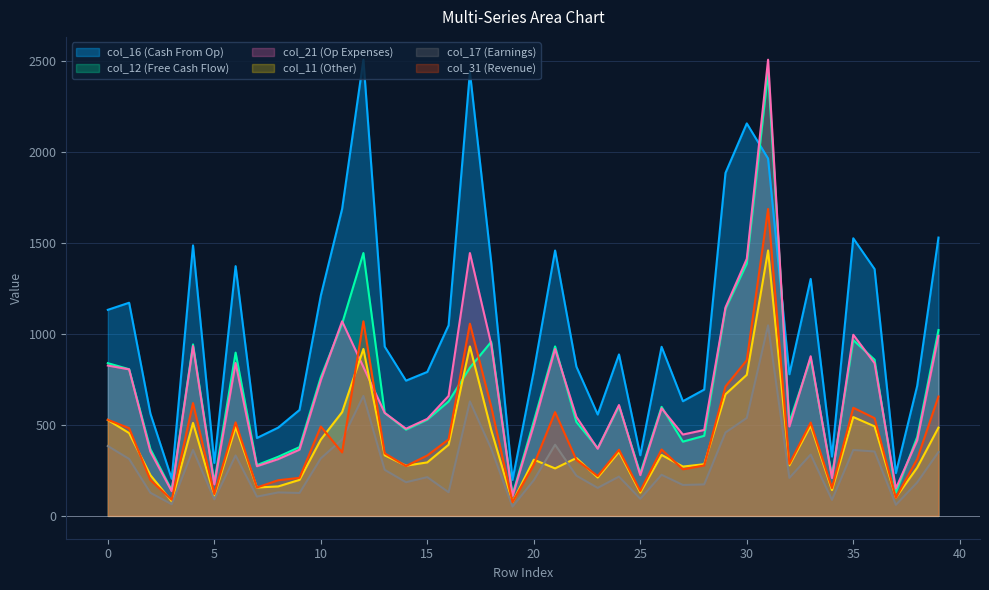

How many values in the col_11 series exceed 349?

19